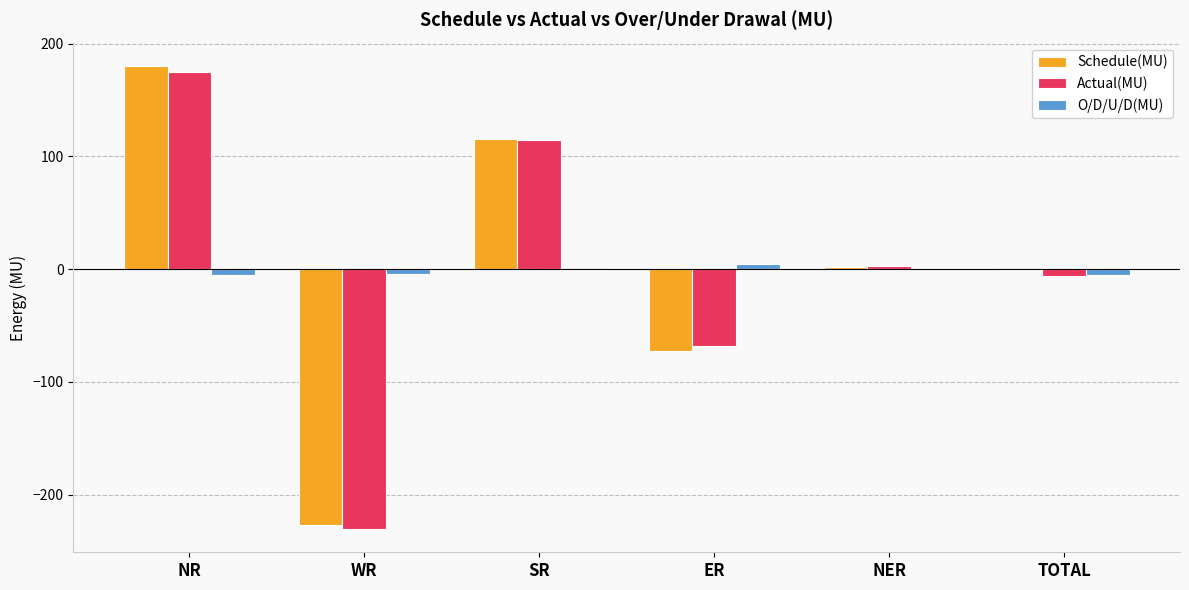

Is it true that Actual(MU) equals 114.6 at SR?

True